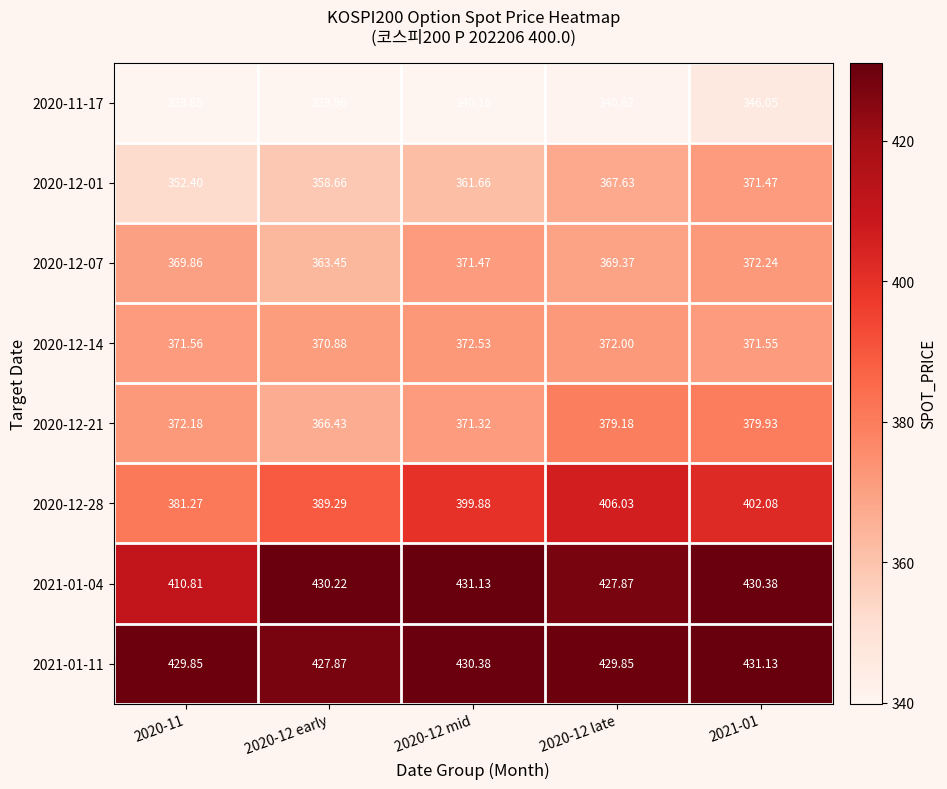

How many data points does each series have?

5